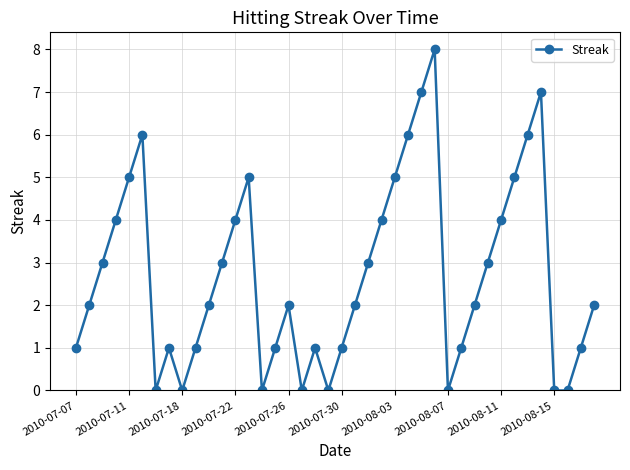

What is the value of the 32nd point from the left?

3